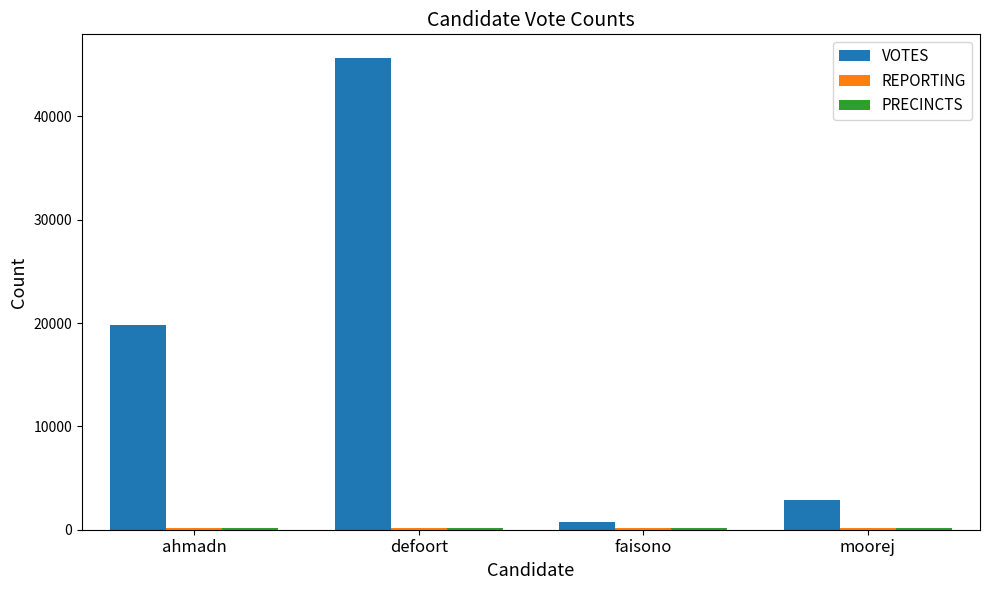

What is the sum of the VOTES values at faisono and ahmadn?

20639